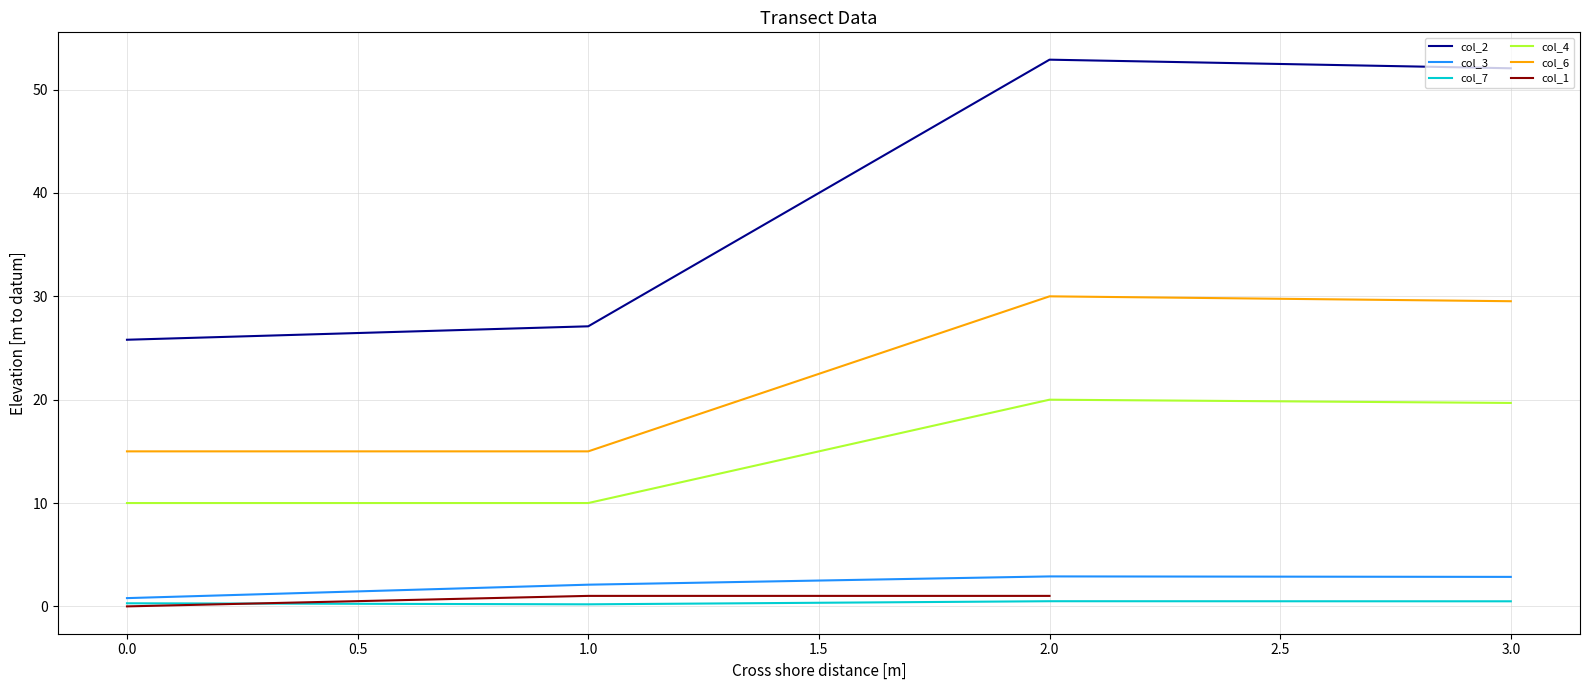

Is it true that col_3 equals 0.8 at 0.0?

True